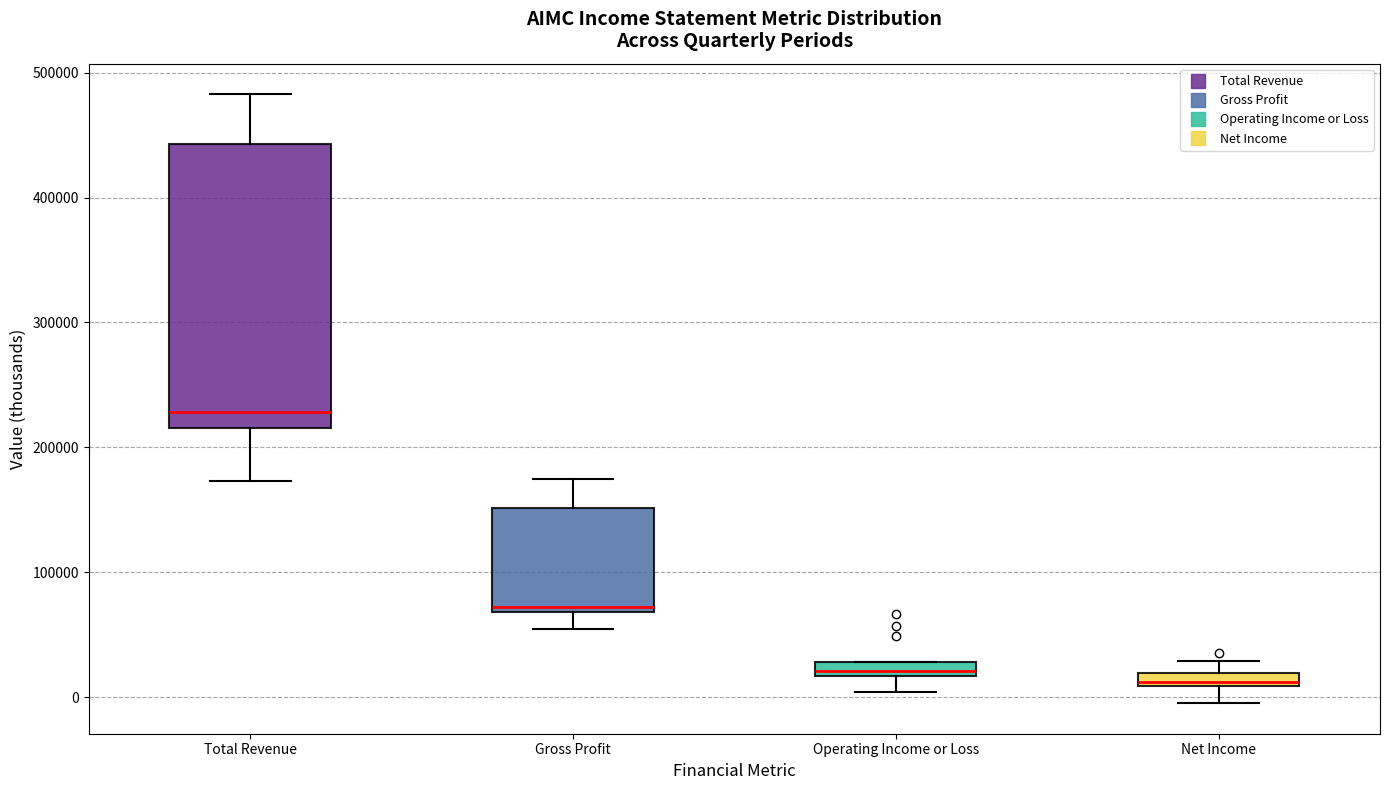

Where is the upper edge of the box for Gross Profit on the y-axis? The values are not printed on the chart, so give them approximately, as read against the axis.

150000